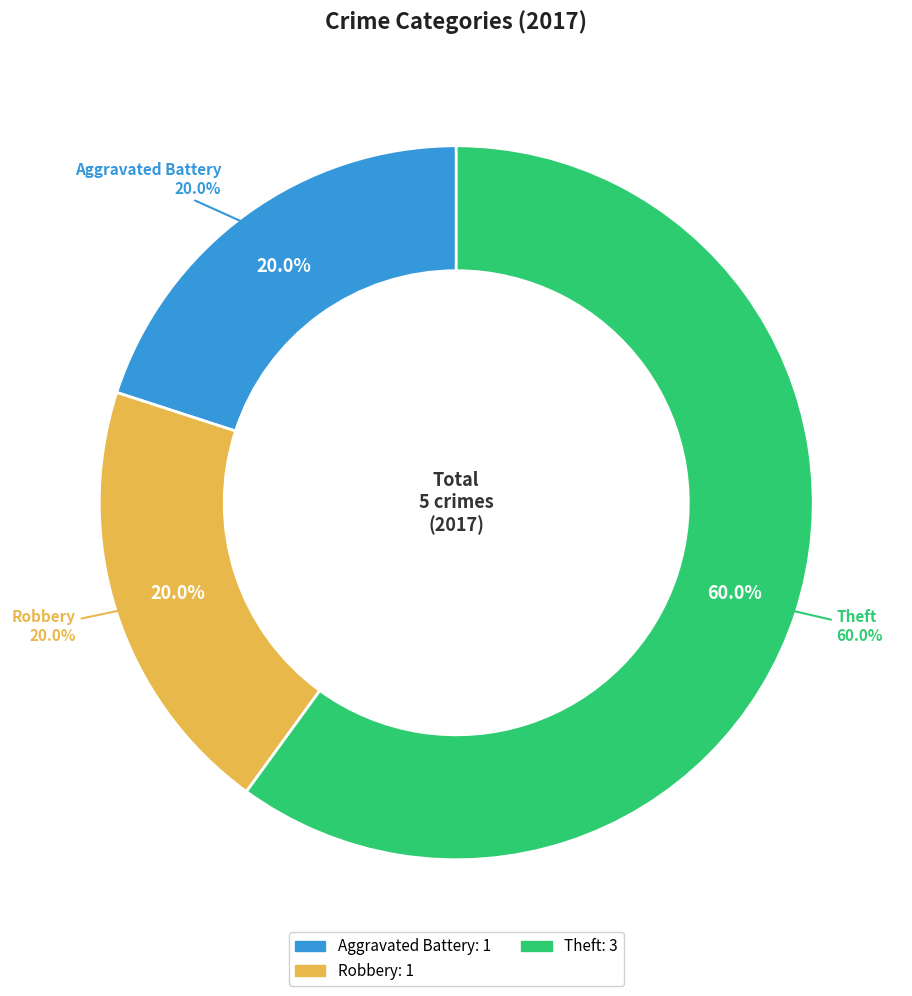

Does any single category account for the majority?

Yes